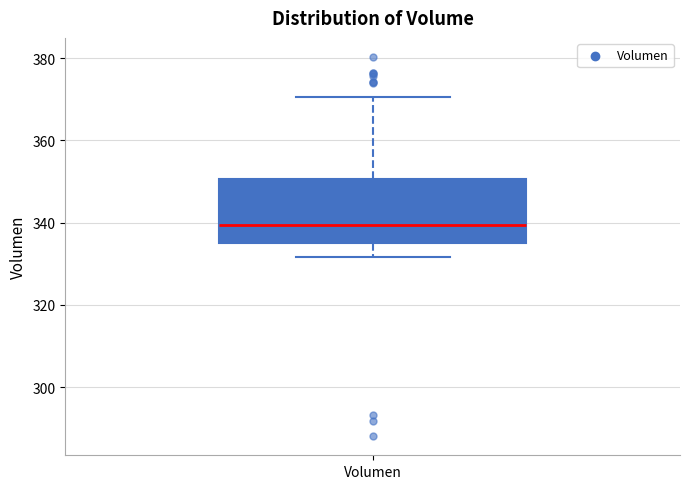

Transcribe this box plot: give where the median line is, the range the box spans, and where the two whiskers end, as read against the y-axis. The values are not printed on the chart, so give them approximately, as read against the axis.

median 340, box 336 to 350, whiskers 332 to 370